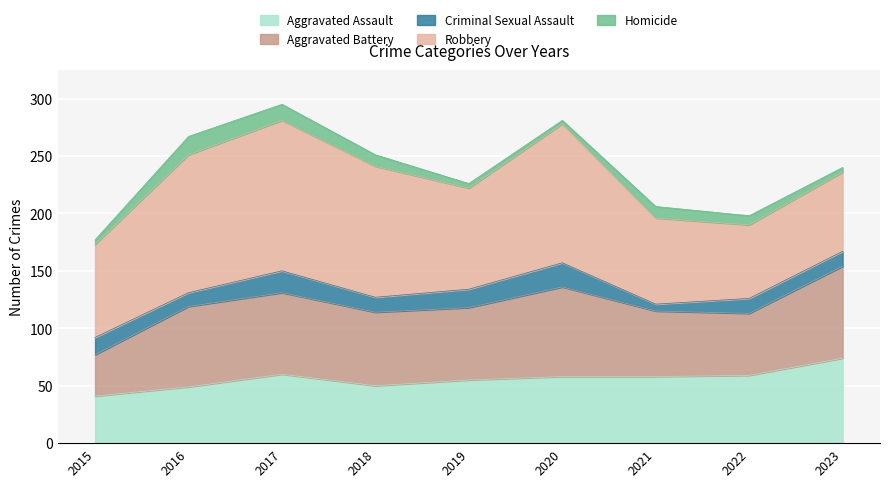

What is the value of the Aggravated Assault point at the 6th from the left?

58